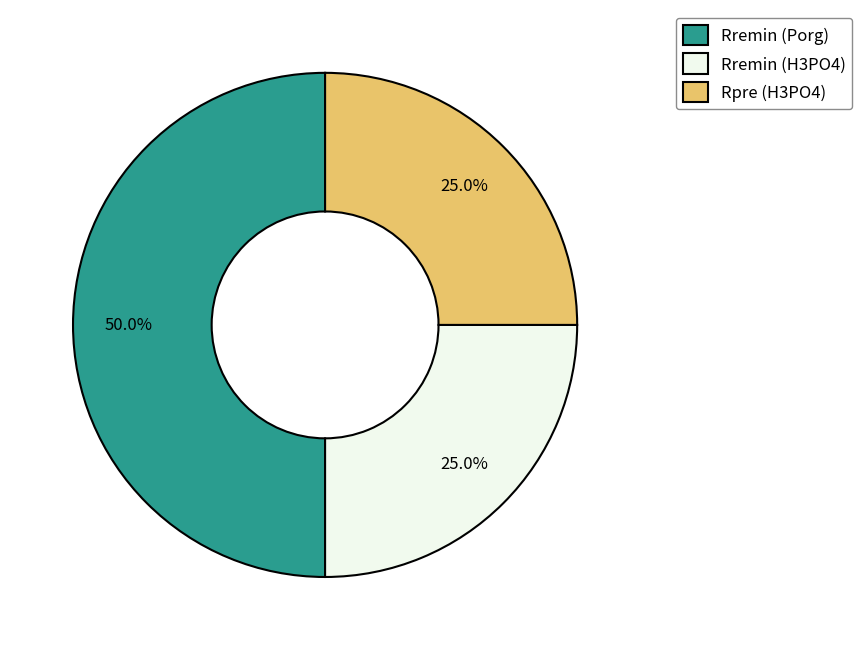

Combined, what portion of the pie is Rpre (H3PO4) and Rremin (H3PO4)?

50.0%